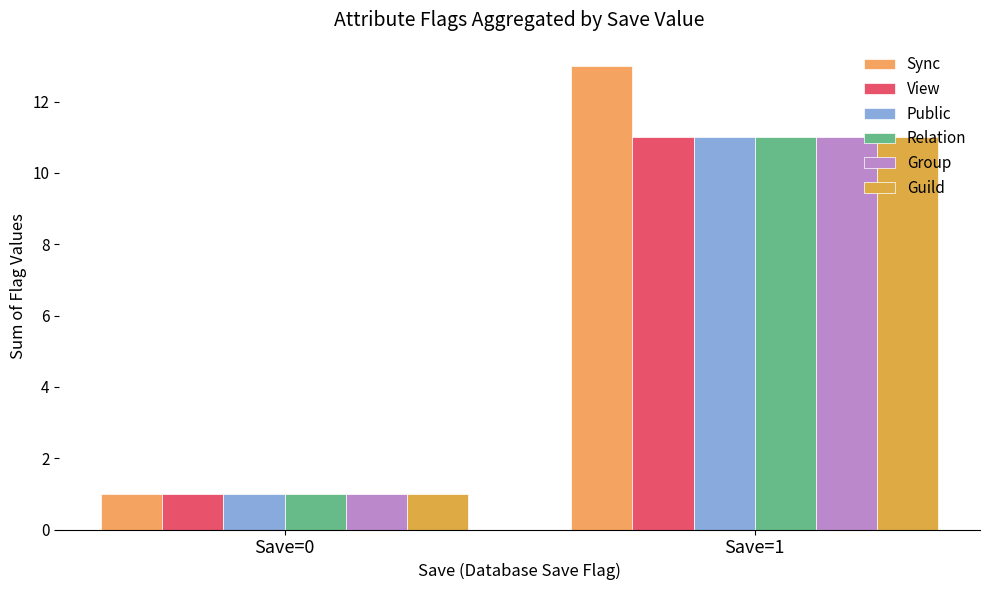

Which series has the largest range (max minus min)?

Sync